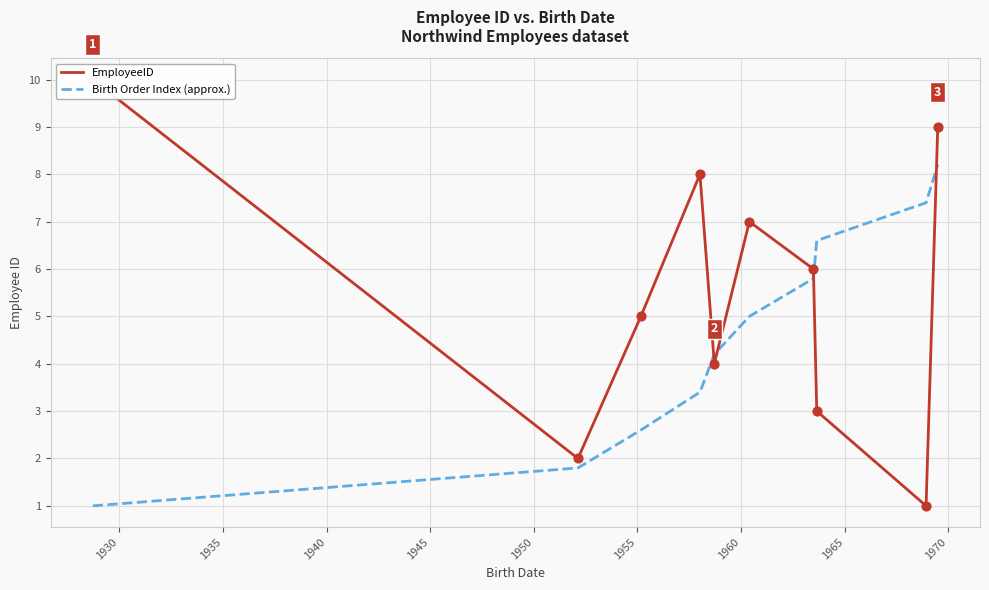

What is the lowest value of the Birth Order Index (approx.) series?

1.0